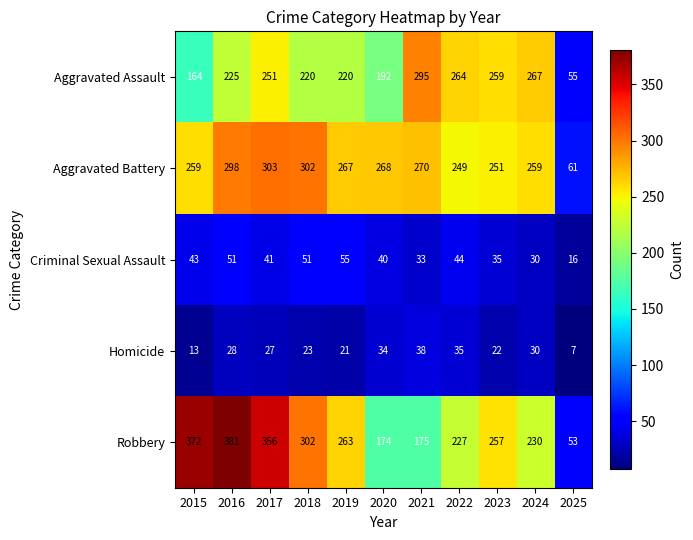

How many series are shown in this chart?

5